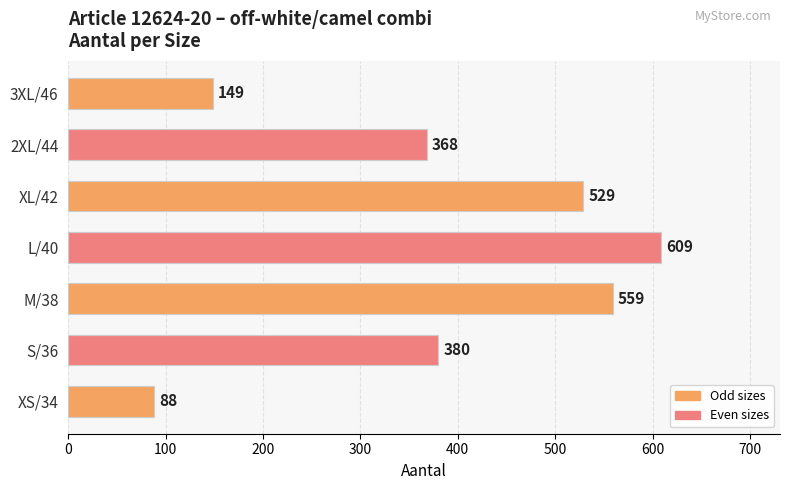

How many values are below 380?

3